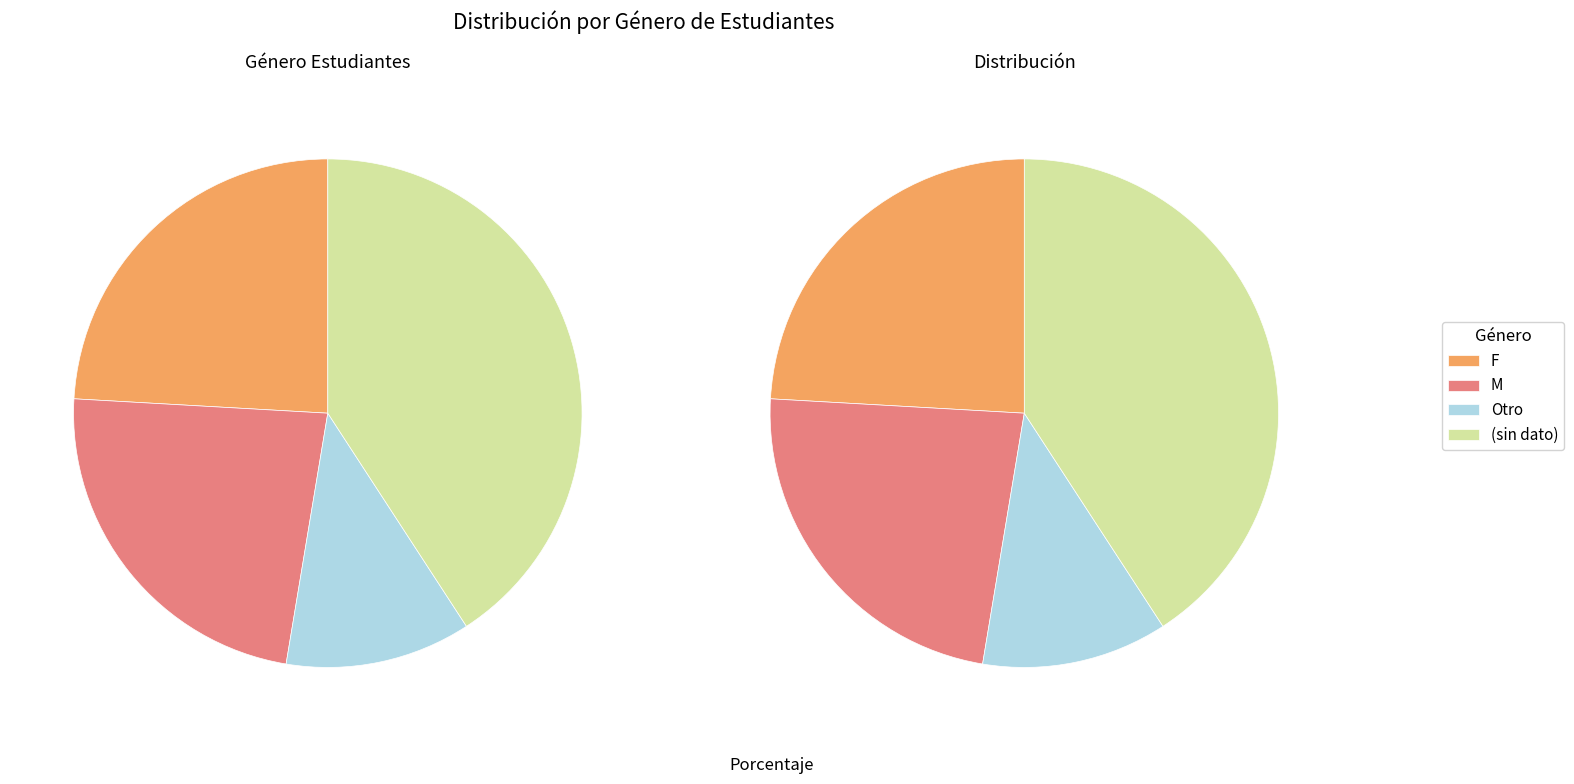

To the nearest percent, what portion does Otro represent?

12%